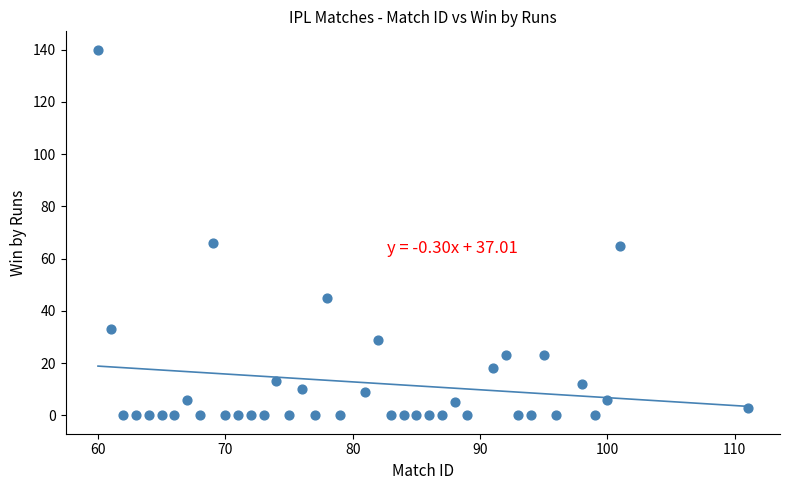

What is the range of X values (max minus min)?

51